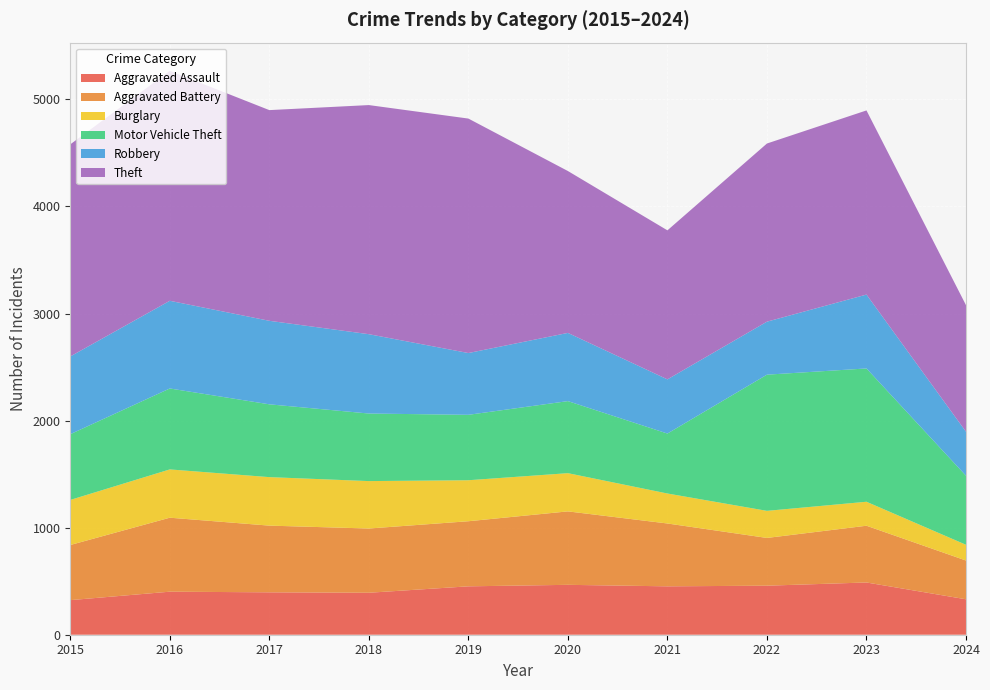

Reading right to left, extract all data points from this chart.

Aggravated Assault: 331	488	458	452	466	452	392	396	402	323
Aggravated Battery: 362	530	446	587	686	608	600	623	691	515
Burglary: 147	224	253	280	357	383	443	453	451	421
Motor Vehicle Theft: 645	1245	1272	560	673	611	631	680	756	614
Robbery: 411	690	495	506	637	577	741	780	819	726
Theft: 1182	1720	1664	1392	1512	2190	2140	1968	2148	1981